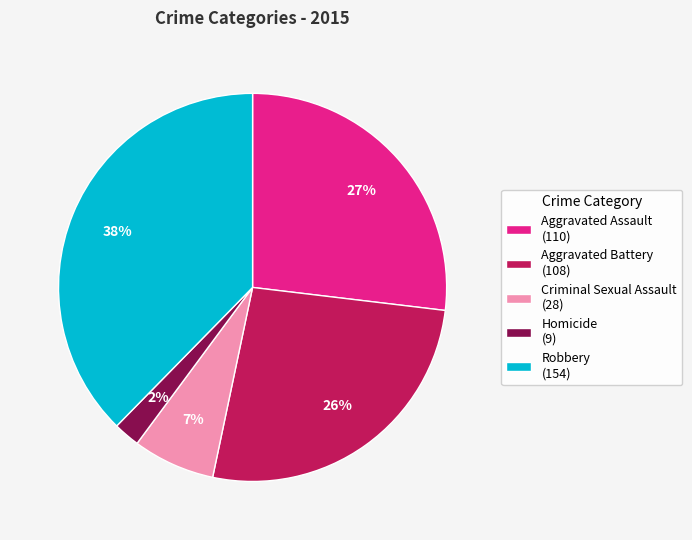

Between Robbery and Criminal Sexual Assault, which is larger?

Robbery